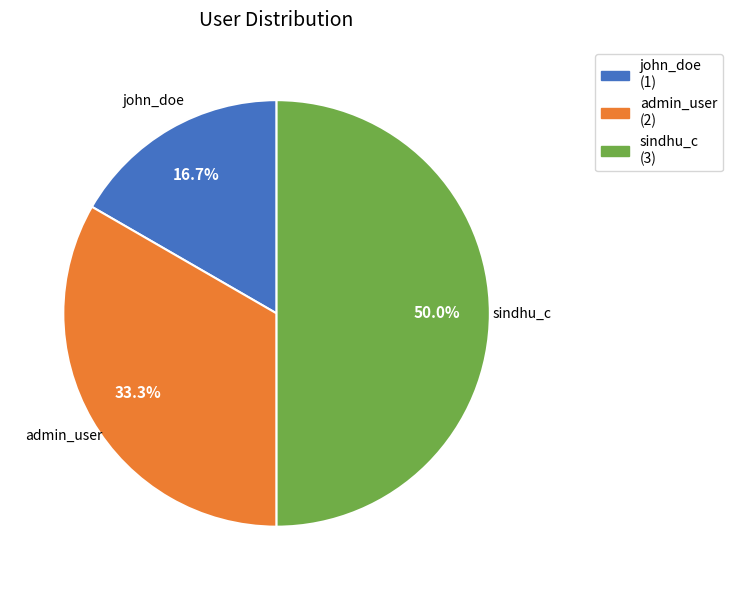

Does admin_user represent more than half of the total?

No